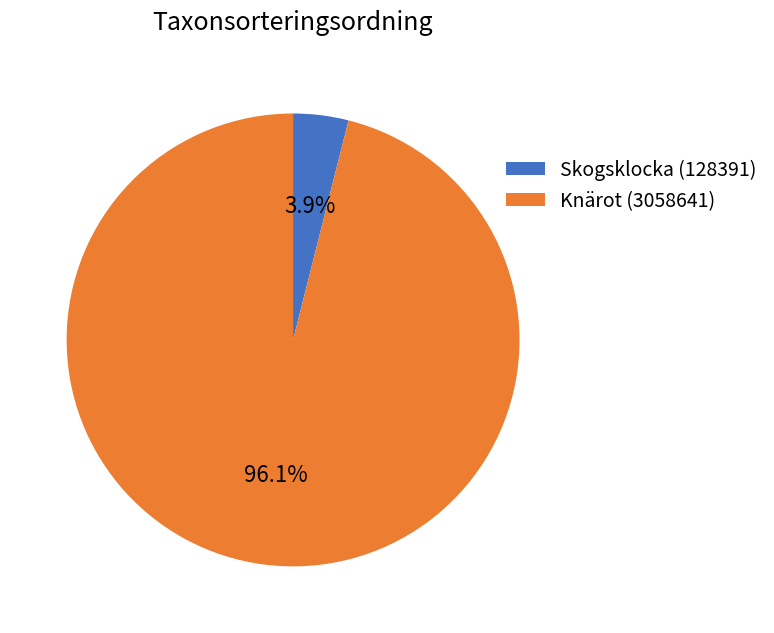

What is the smallest slice in the pie chart?

Skogsklocka (128391)